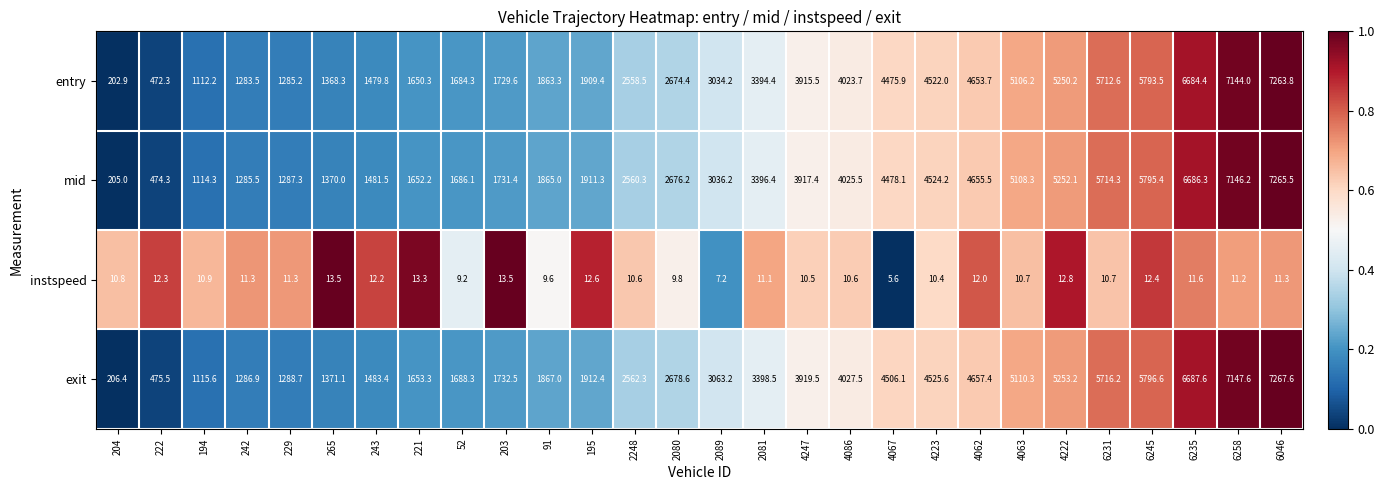

Rank the series by their maximum value, from lowest to highest.

instspeed, entry, mid, exit